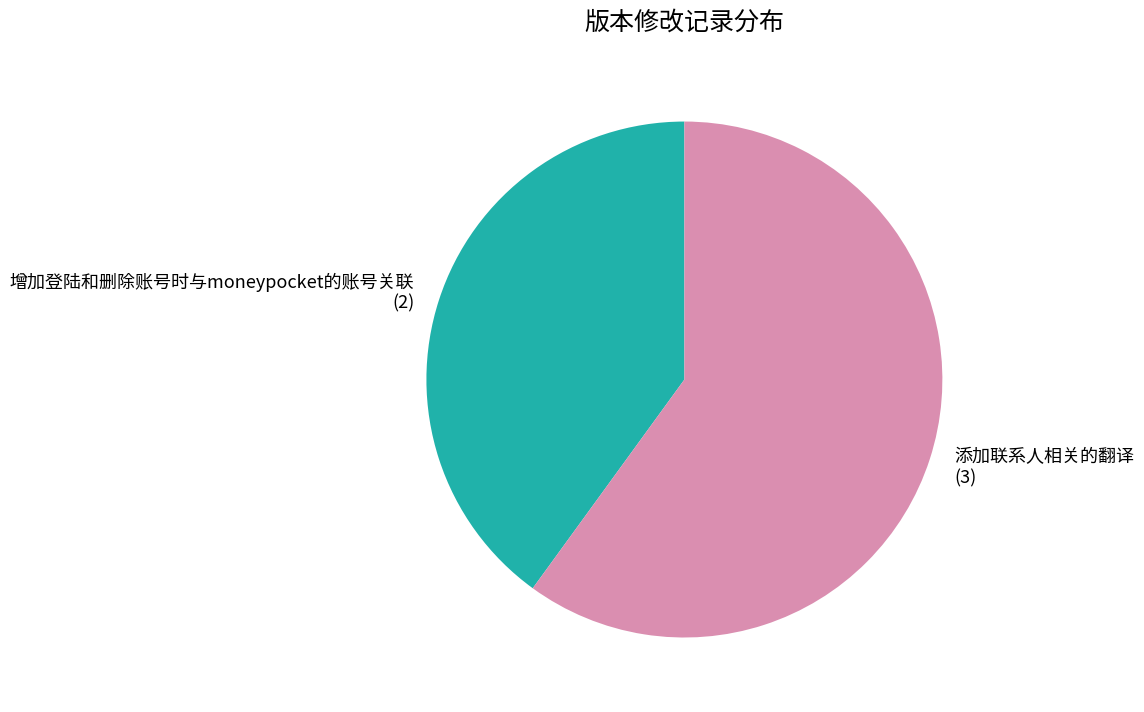

Combined, do 增加登陆和删除账号时与moneypocket的账号关联 and 添加联系人相关的翻译 account for over 50%?

Yes